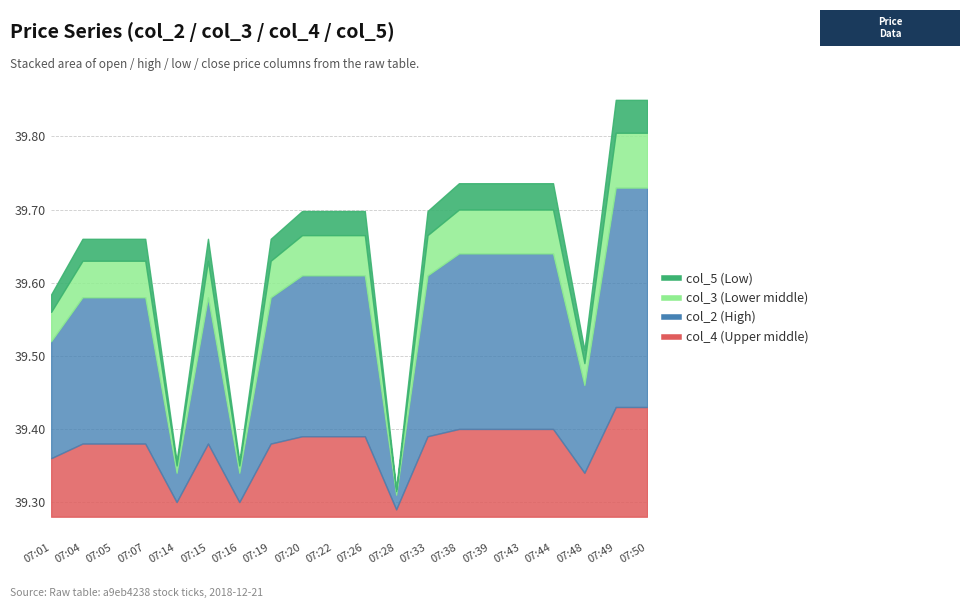

Does the chart have visible grid lines?

Yes